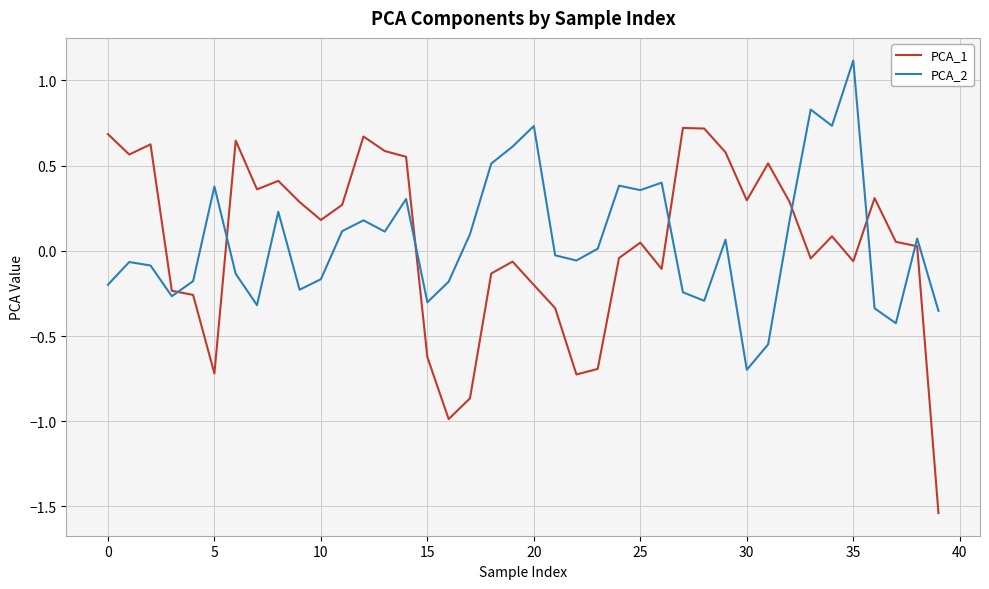

Rank the series by their maximum value, from highest to lowest.

PCA_2, PCA_1